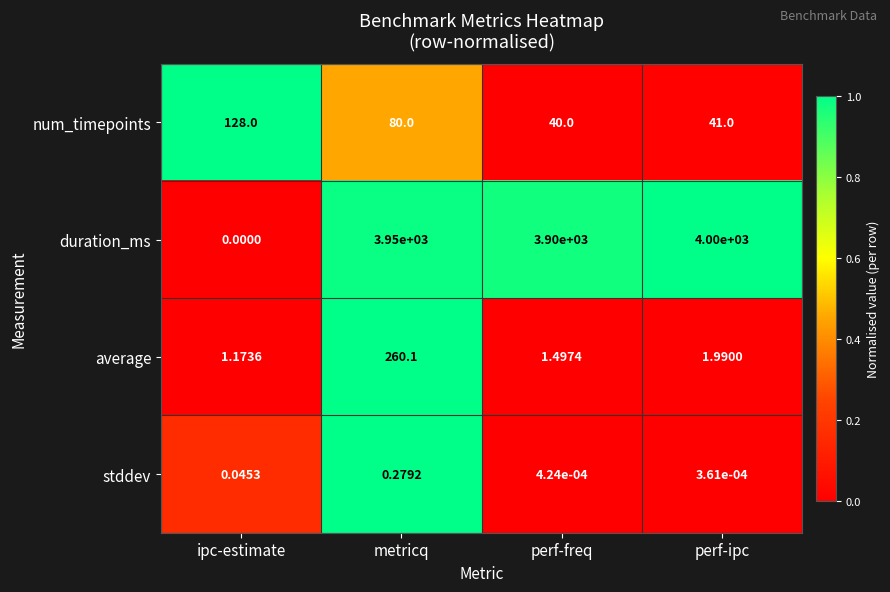

Which series changed the most between perf-freq and perf-ipc?

duration_ms